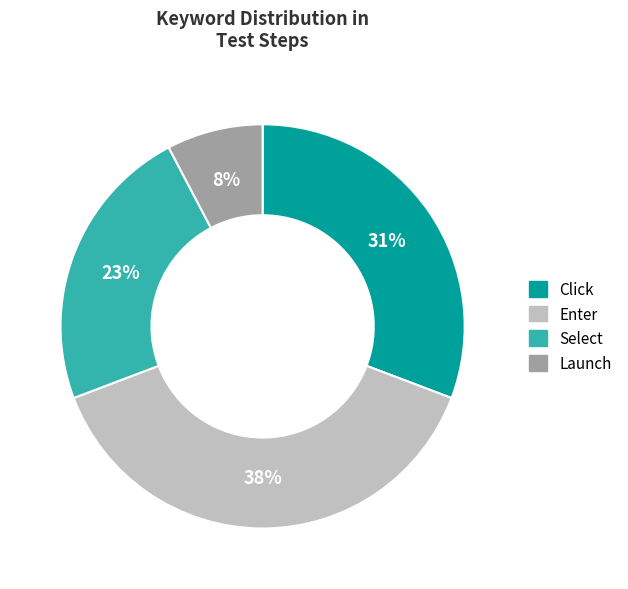

Combined, do Launch and Enter account for over 50%?

No